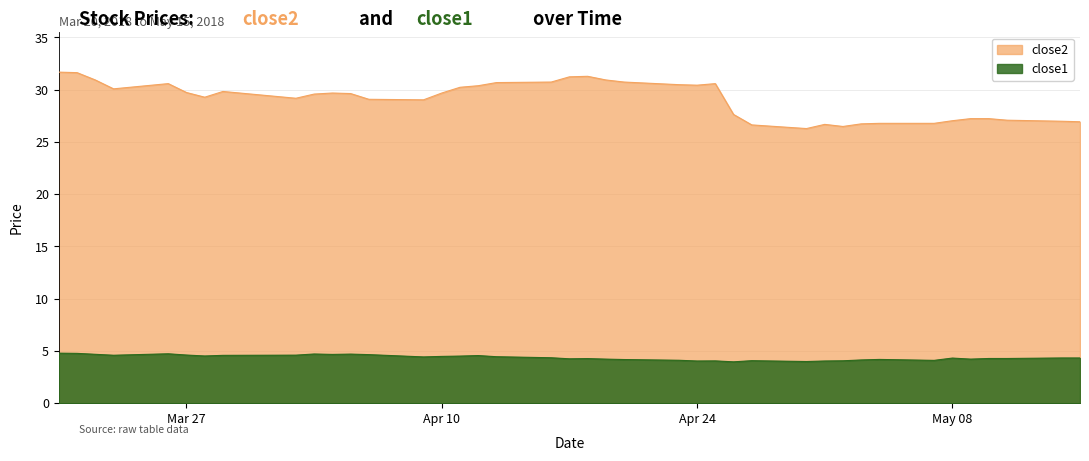

What is the maximum value shown in the chart?

31.7